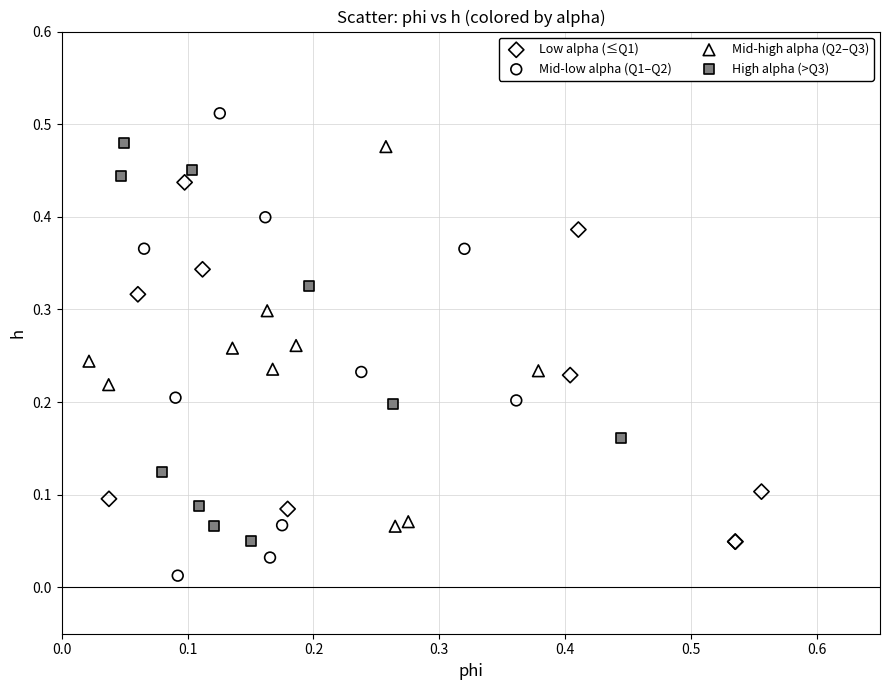

Which series reaches the maximum Y coordinate?

Mid-low alpha (Q1–Q2)